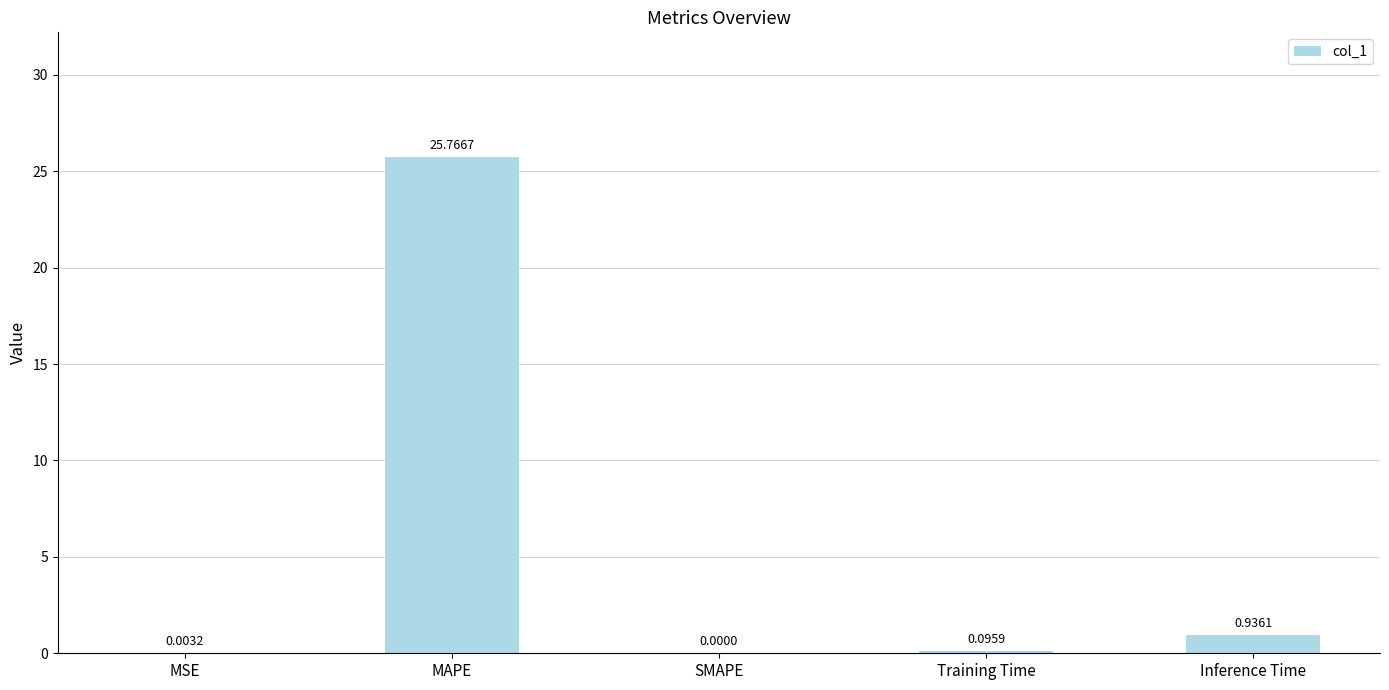

What is the sum of all values?

26.8